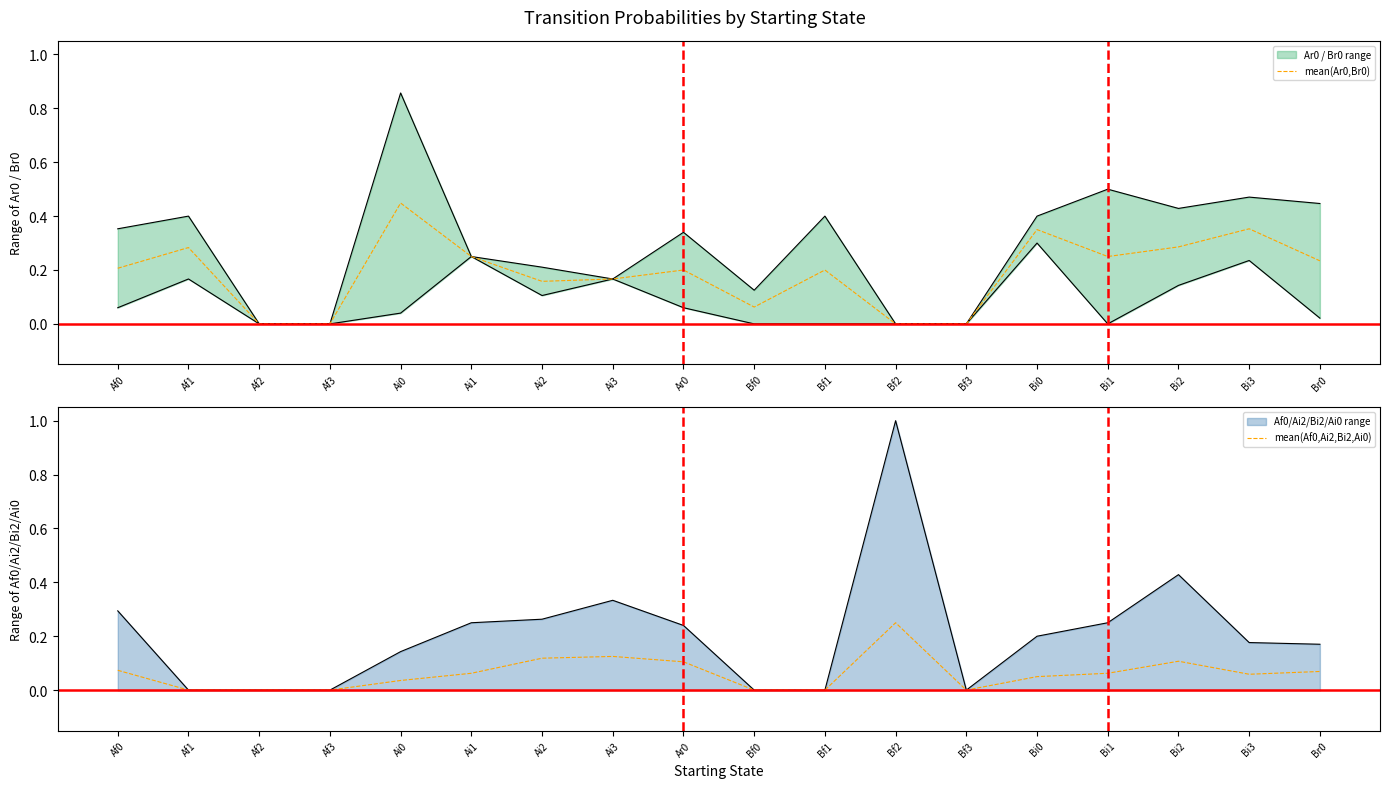

Which category has the lowest value in the mean(Ar0,Br0) series?

Af2